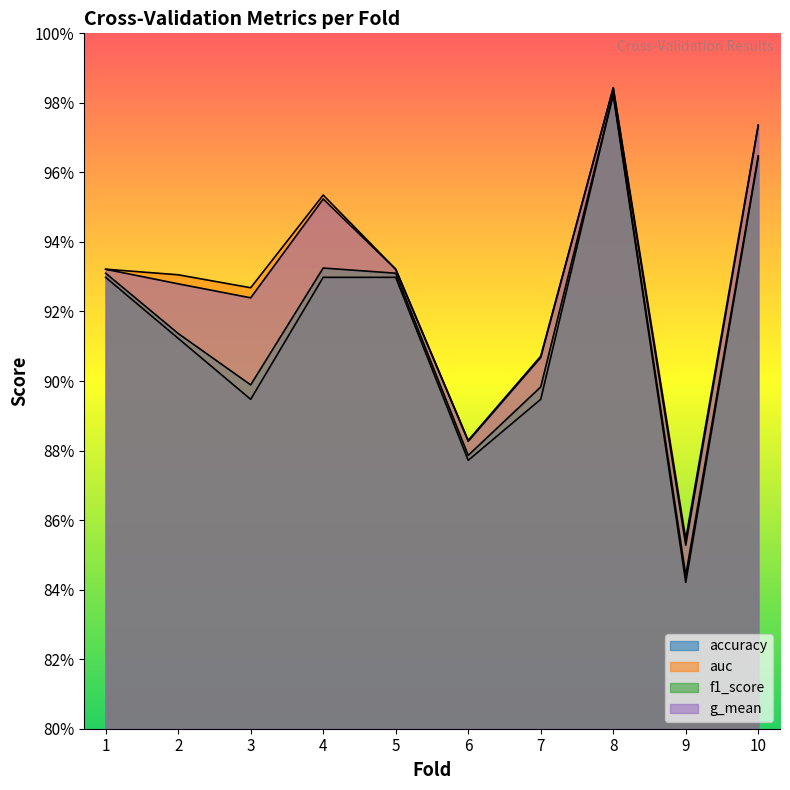

Which category has the highest value across all series?

8